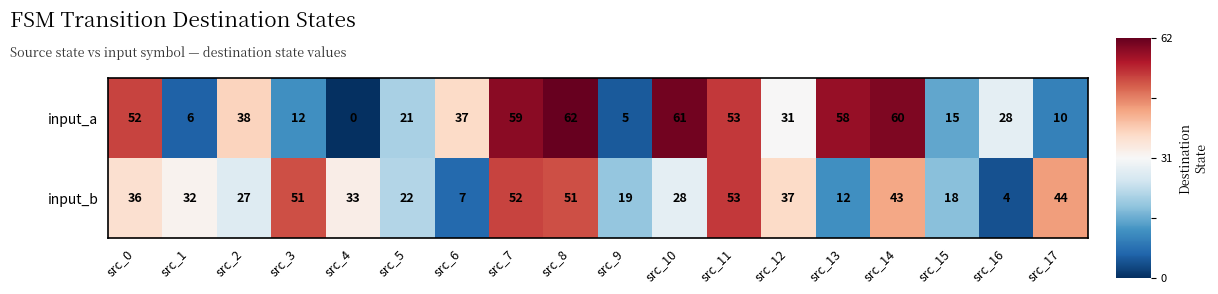

Which label corresponds to the largest value in the chart?

src_8